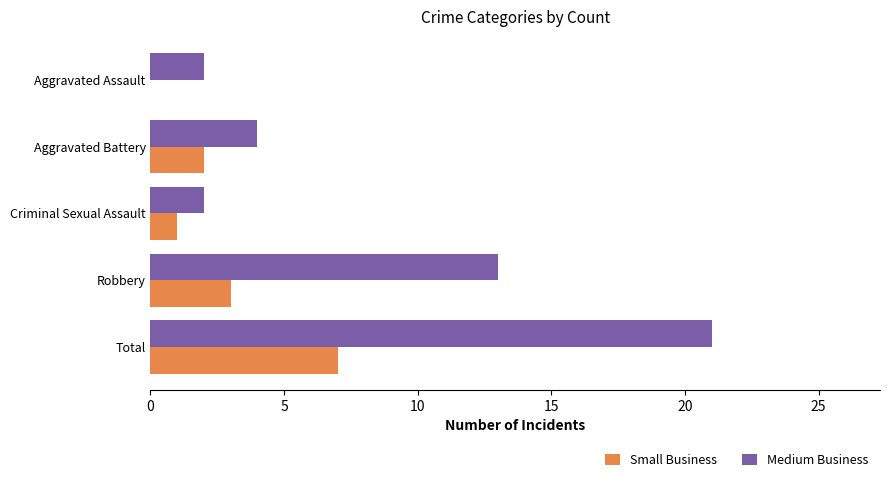

At which label does Small Business reach its peak?

Total